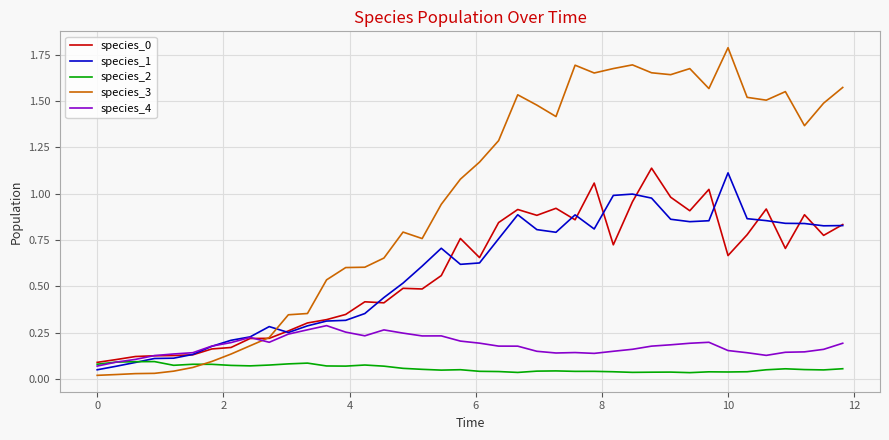

What is the maximum value shown in the chart?

1.8